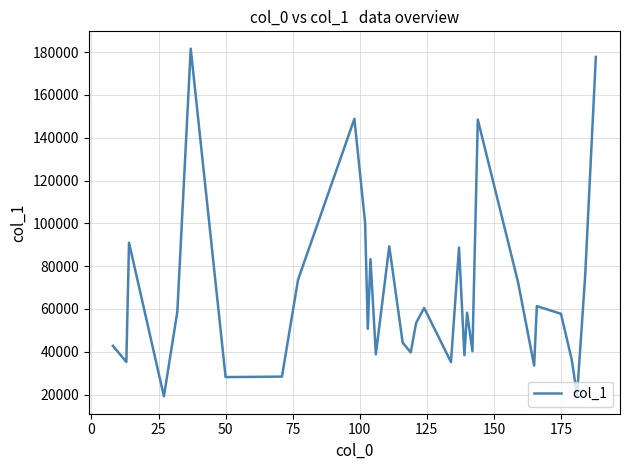

What is the greatest value displayed?

181629